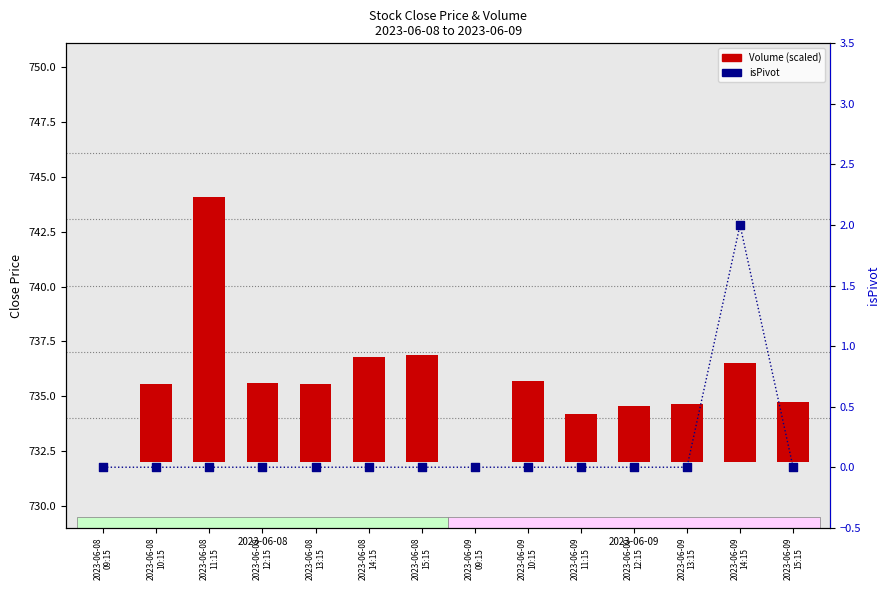

At which category is the sum across all series the highest?

2023-06-08
11:15